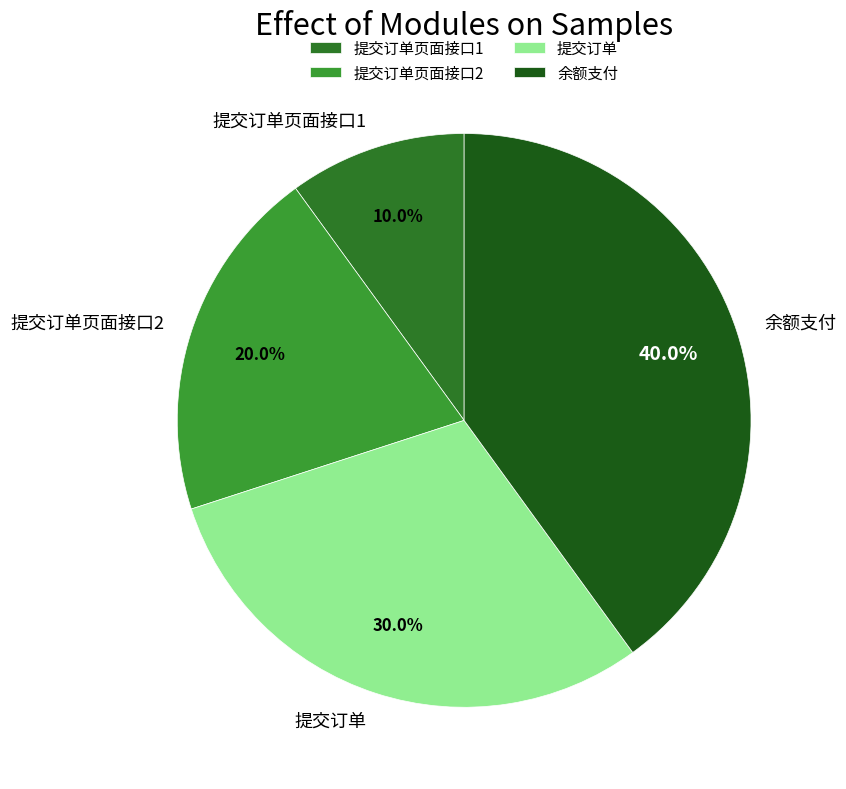

To the nearest percent, what percentage of the pie is 余额支付?

40%